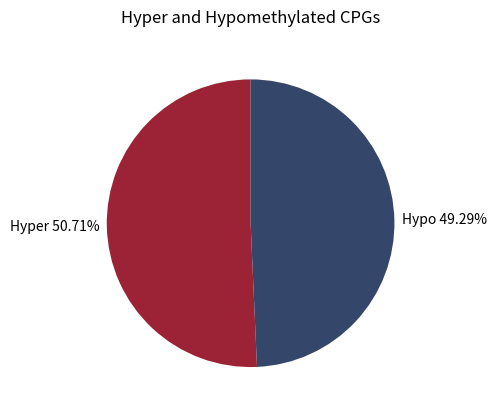

Between Hypo 49.29% and Hyper 50.71%, which is larger?

Hyper 50.71%